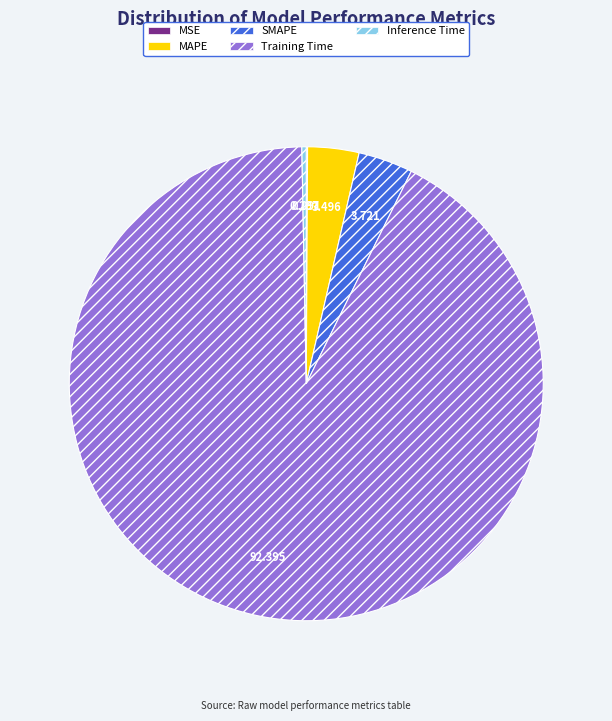

Does SMAPE account for over 50% of the chart?

No